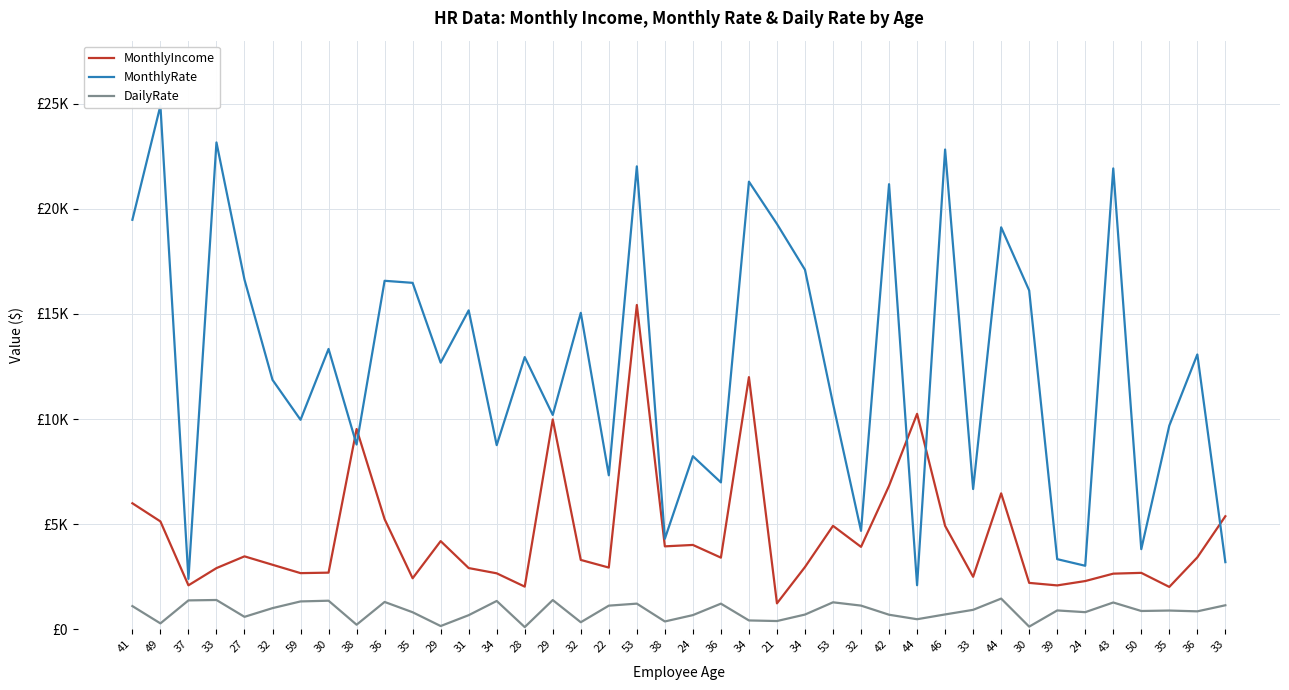

Which series has the largest range (max minus min)?

MonthlyRate